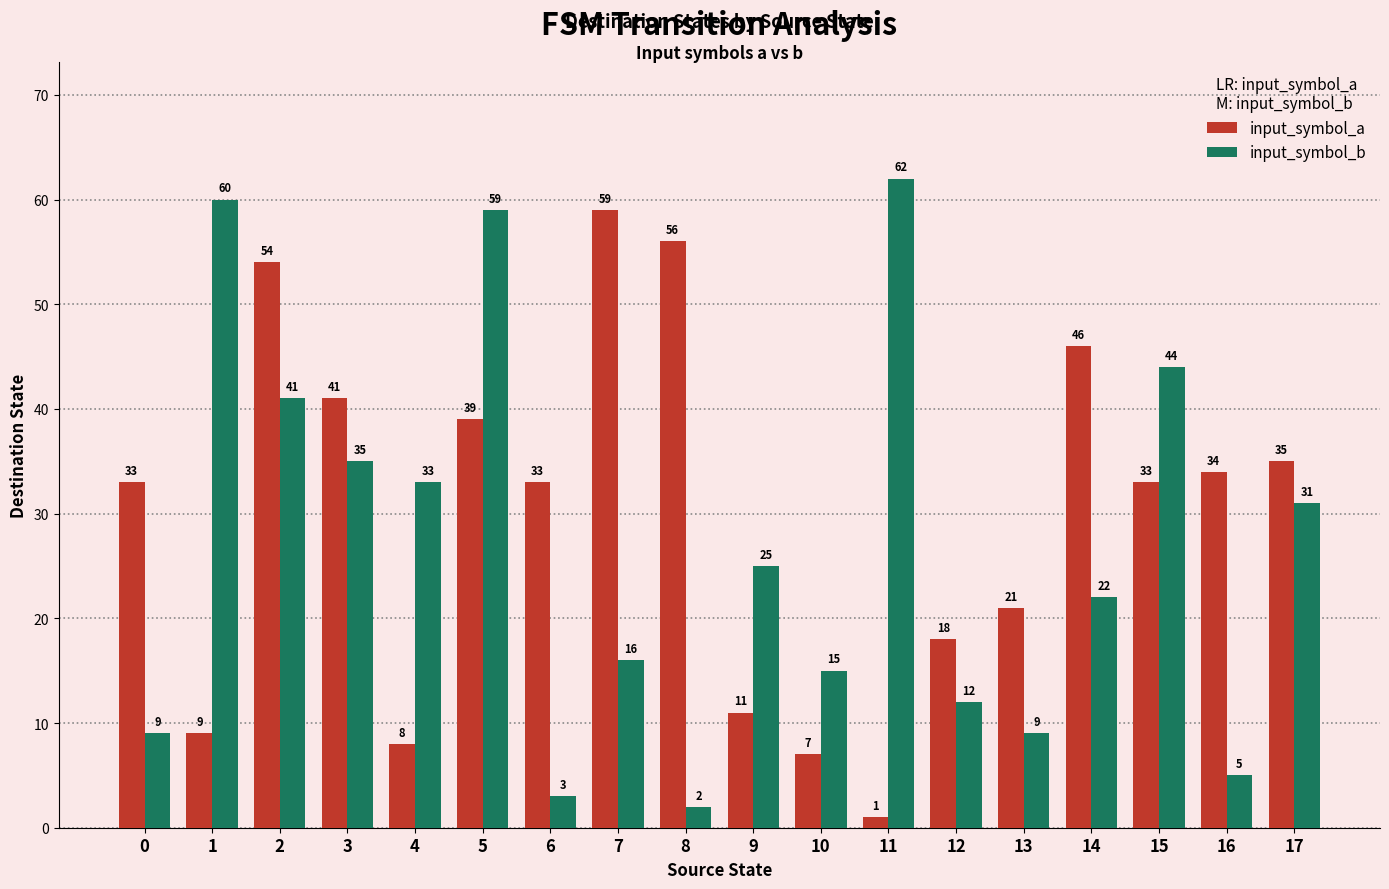

Where does the input_symbol_b series first go above 25?

1